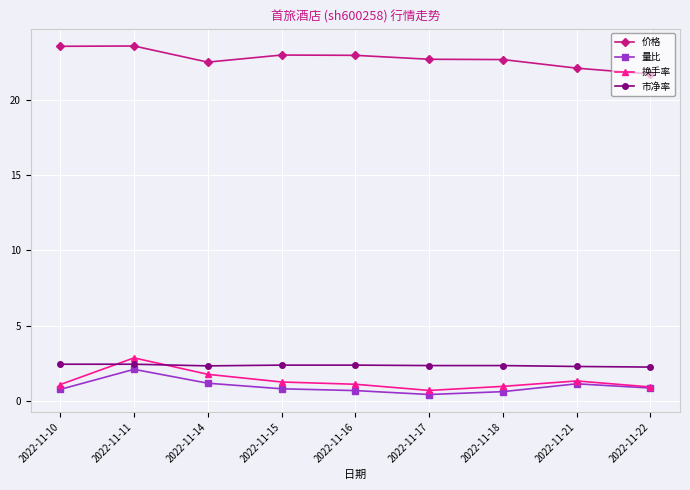

The 量比 series shows 0.8 at 2022-11-10. True or false?

True